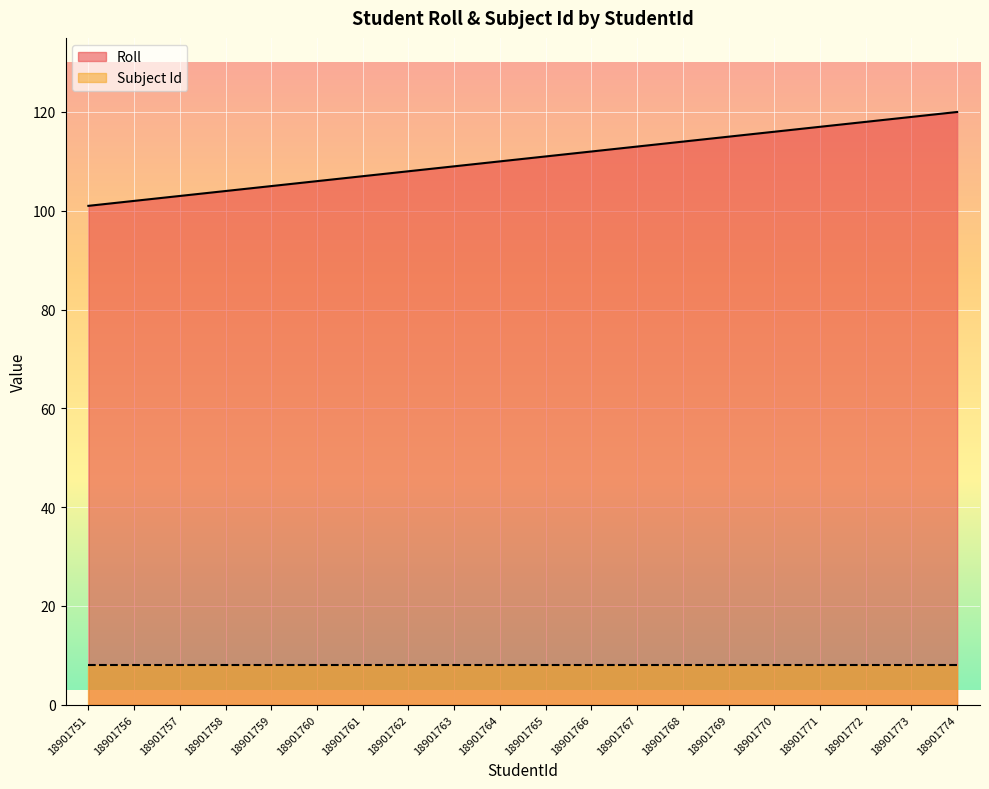

Does the chart display data point markers on the line(s)?

No